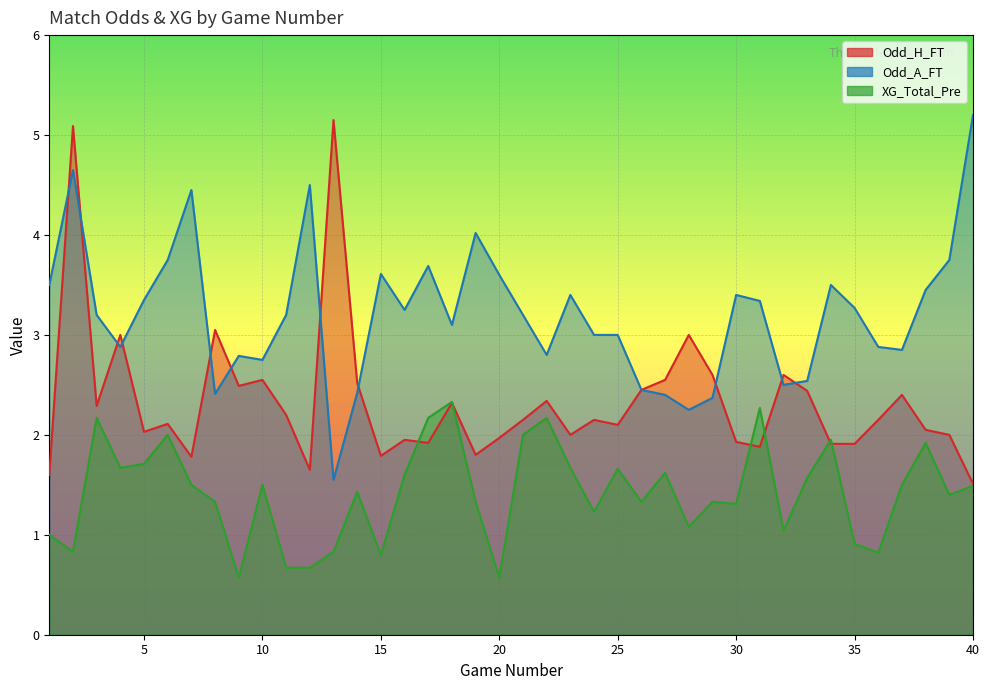

Between 15 and 35, which is larger?

35